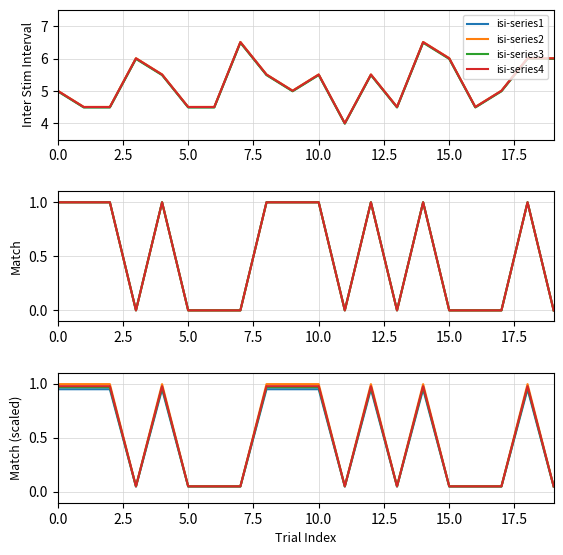

How many interior local peaks does the match series have?

4